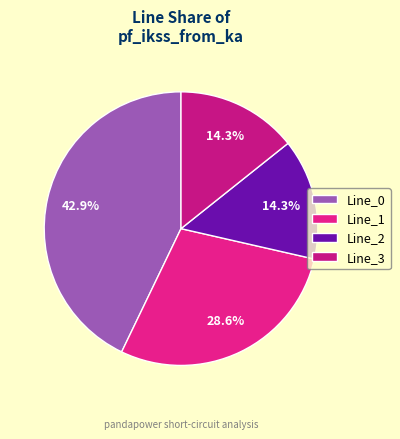

Does Line_0 account for over 50% of the chart?

No